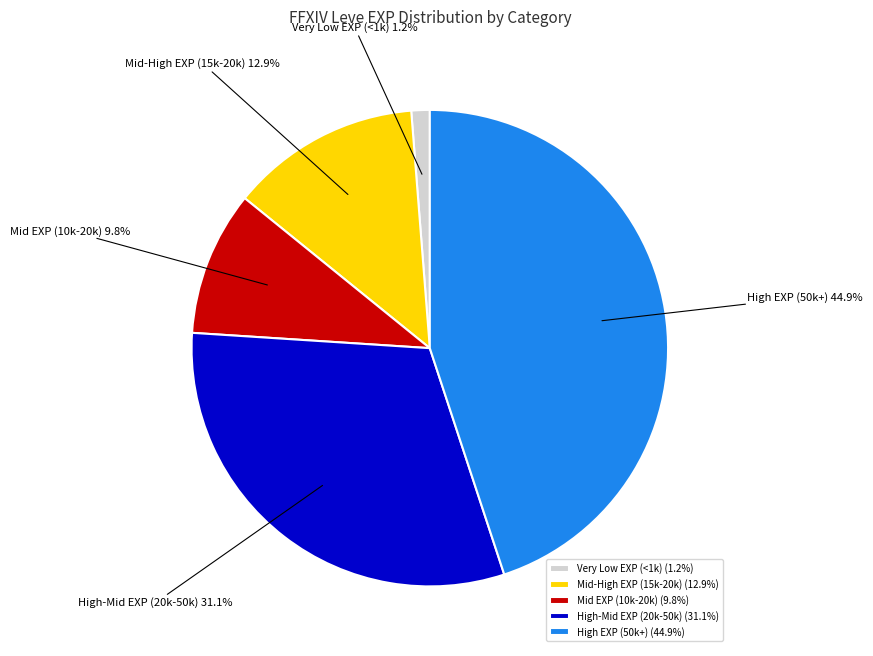

Is the sum of High EXP (50k+) and Very Low EXP (<1k) greater than half?

No